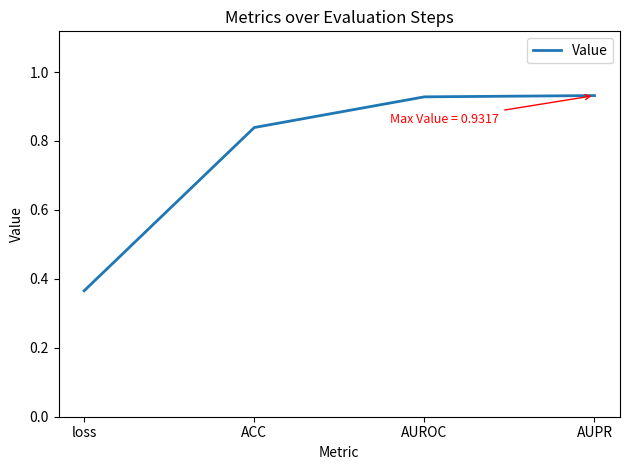

How many categories are shown in the chart?

4